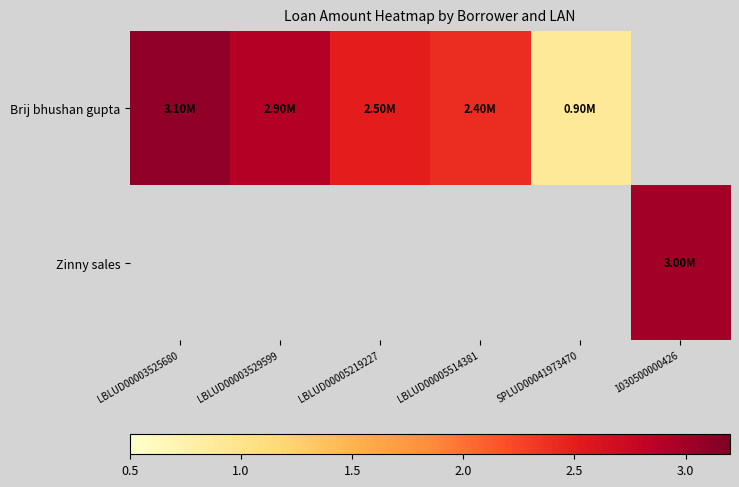

List the series in order of their overall mean, highest first.

Brij bhushan gupta, Zinny sales